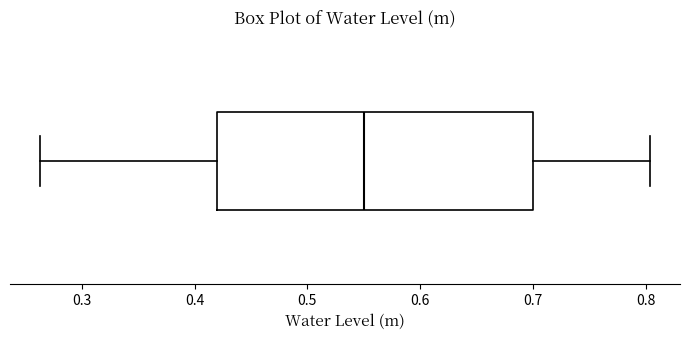

Transcribe this box plot: give where the median line is, the range the box spans, and where the two whiskers end, as read against the x-axis. The values are not printed on the chart, so give them approximately, as read against the axis.

median 0.55, box 0.42 to 0.70, whiskers 0.26 to 0.80